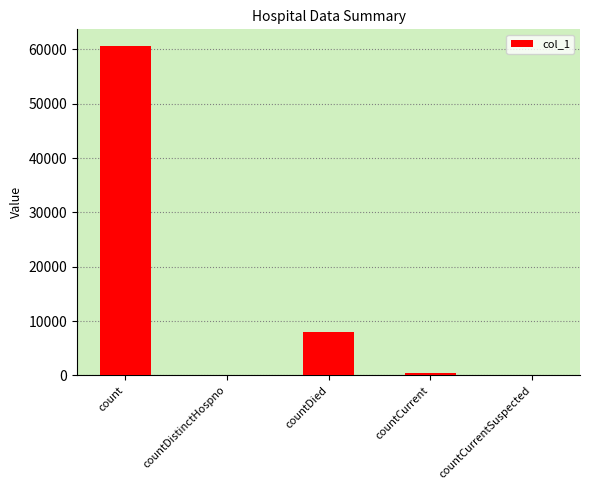

How many categories are shown in the chart?

5